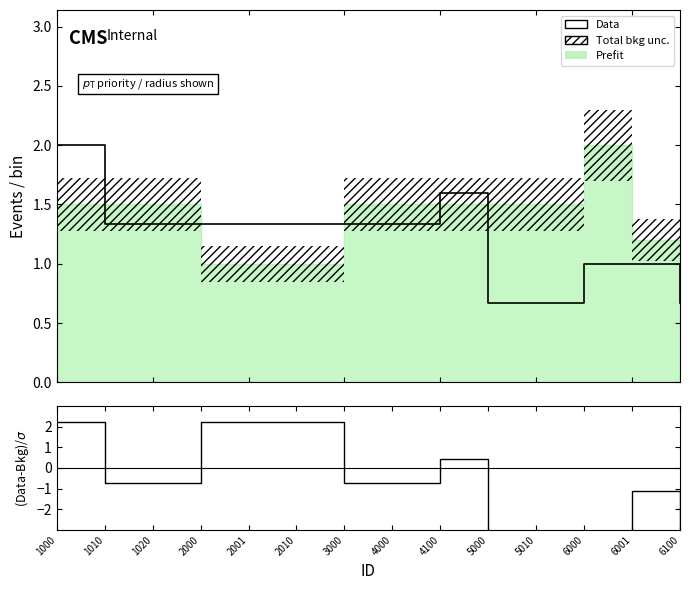

What is the value of the Data point at the 3rd from the left?

1.3